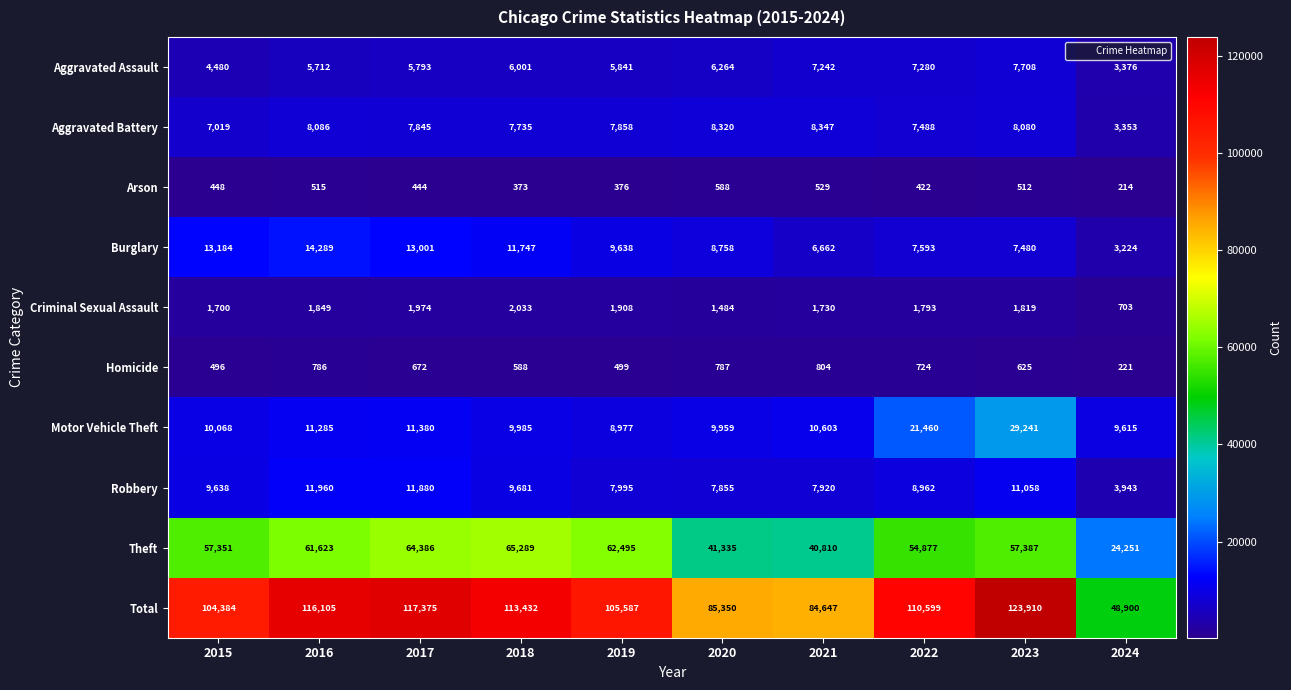

The Total series shows 164420 at 2018. True or false?

False